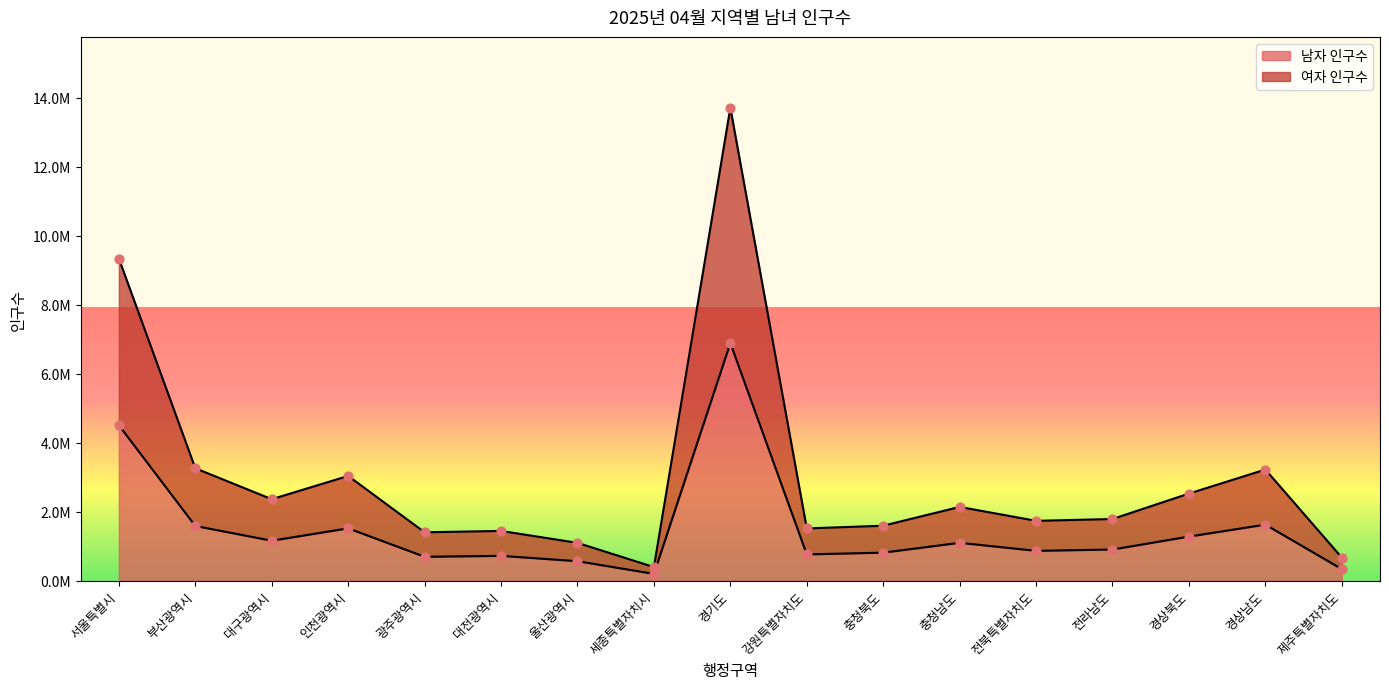

Which series reaches the minimum Y coordinate?

남자 인구수